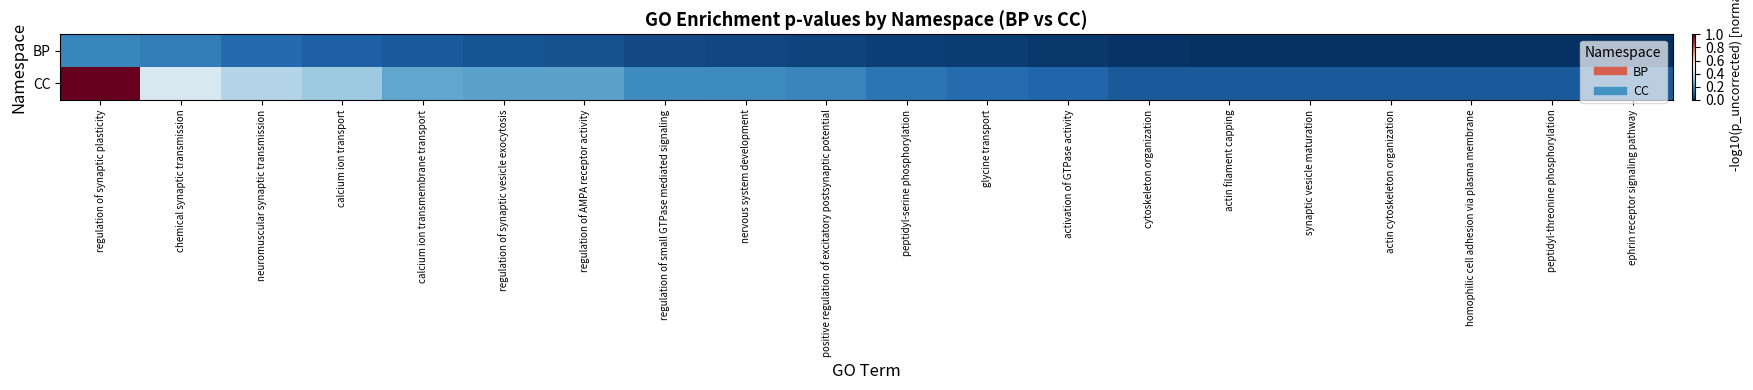

Which label corresponds to the largest value in the chart?

regulation of synaptic plasticity